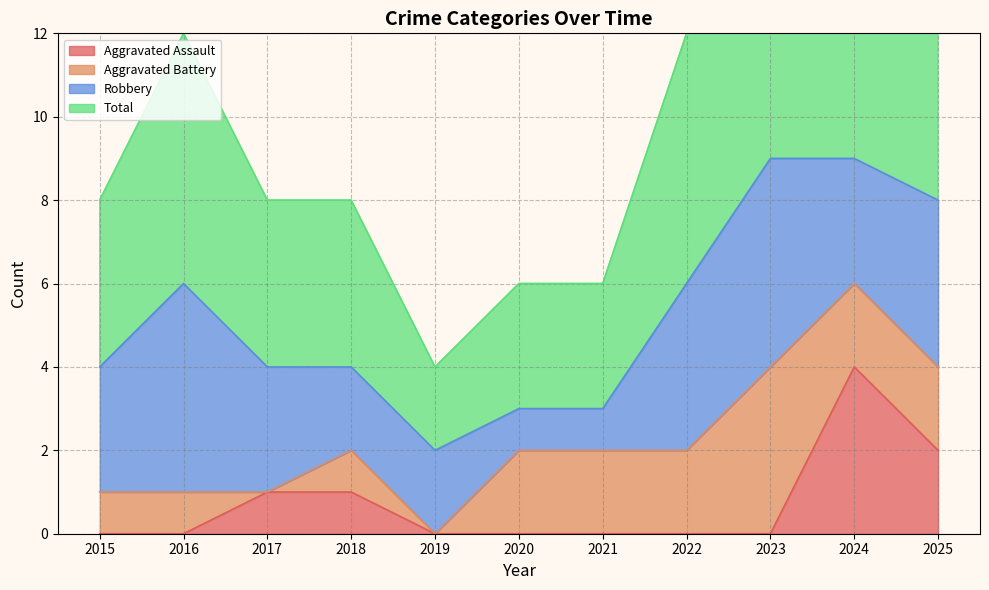

Which has a higher value, 2019 or 2016?

2019